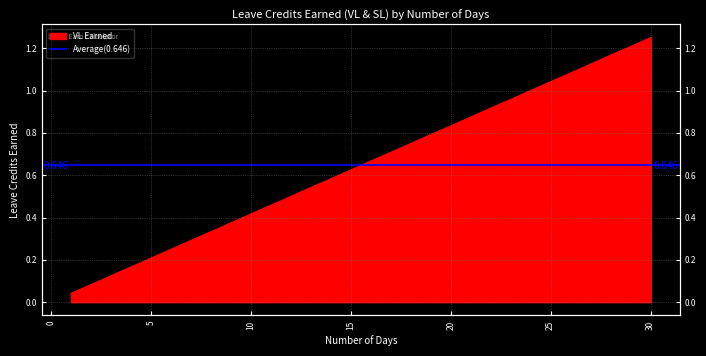

How many lines are shown in the chart?

1